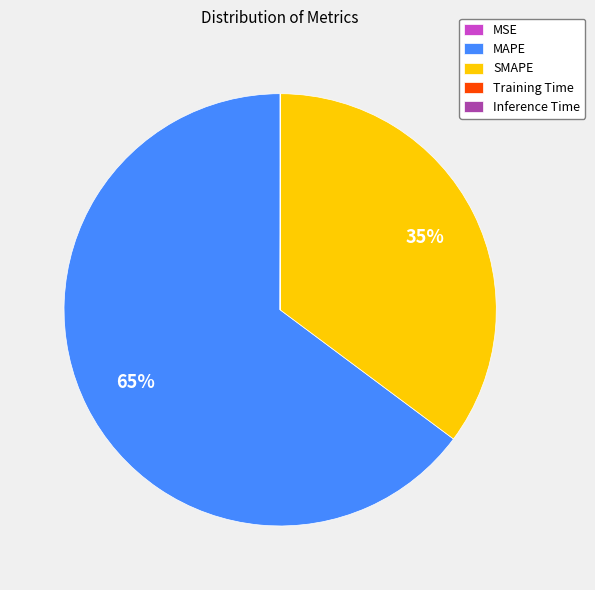

Which category has the biggest portion of the pie?

MAPE